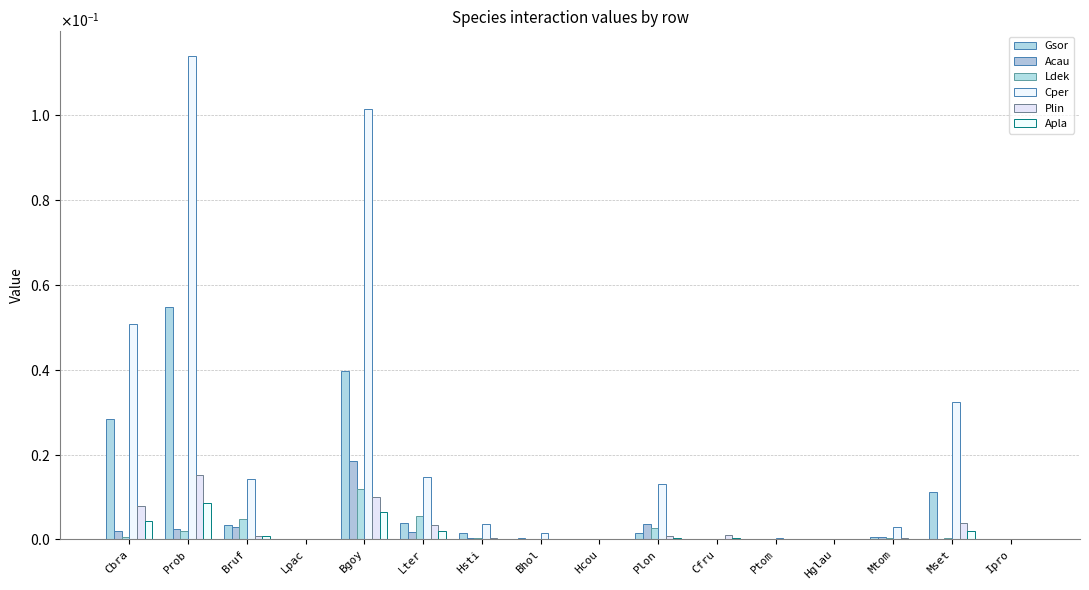

Reading left to right, what are all the values shown in this chart?

Gsor: Cbra=0.0	Prob=0.1	Bruf=0.0	Lpac=0.0	Bgoy=0.0	Lter=0.0	Hsti=0.0	Bhol=0.0	Hcou=0.0	Plon=0.0	Cfru=0.0	Ptom=0.0	Hglau=0.0	Mtom=0.0	Mset=0.0	Ipro=0.0
Acau: Cbra=0.0	Prob=0.0	Bruf=0.0	Lpac=0.0	Bgoy=0.0	Lter=0.0	Hsti=0.0	Bhol=0.0	Hcou=0.0	Plon=0.0	Cfru=0.0	Ptom=0.0	Hglau=0.0	Mtom=0.0	Mset=0.0	Ipro=0.0
Ldek: Cbra=0.0	Prob=0.0	Bruf=0.0	Lpac=0.0	Bgoy=0.0	Lter=0.0	Hsti=0.0	Bhol=0.0	Hcou=0.0	Plon=0.0	Cfru=0.0	Ptom=0.0	Hglau=0.0	Mtom=0.0	Mset=0.0	Ipro=0.0
Cper: Cbra=0.1	Prob=0.1	Bruf=0.0	Lpac=0.0	Bgoy=0.1	Lter=0.0	Hsti=0.0	Bhol=0.0	Hcou=0.0	Plon=0.0	Cfru=0.0	Ptom=0.0	Hglau=0.0	Mtom=0.0	Mset=0.0	Ipro=0.0
Plin: Cbra=0.0	Prob=0.0	Bruf=0.0	Lpac=0.0	Bgoy=0.0	Lter=0.0	Hsti=0.0	Bhol=0.0	Hcou=0.0	Plon=0.0	Cfru=0.0	Ptom=0.0	Hglau=0.0	Mtom=0.0	Mset=0.0	Ipro=0.0
Apla: Cbra=0.0	Prob=0.0	Bruf=0.0	Lpac=0.0	Bgoy=0.0	Lter=0.0	Hsti=0.0	Bhol=0.0	Hcou=0.0	Plon=0.0	Cfru=0.0	Ptom=0.0	Hglau=0.0	Mtom=0.0	Mset=0.0	Ipro=0.0